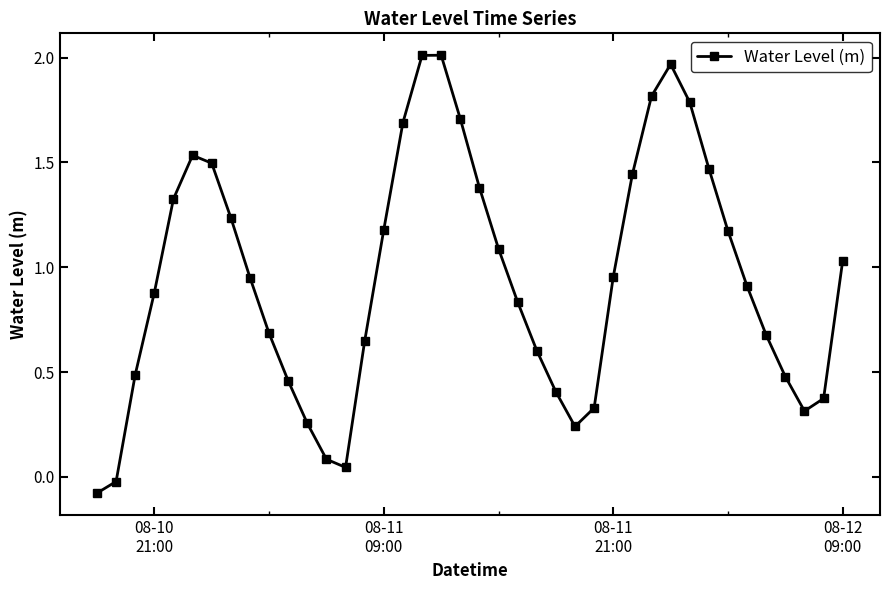

How many interior local peaks (higher than both neighbors) does the data have?

3